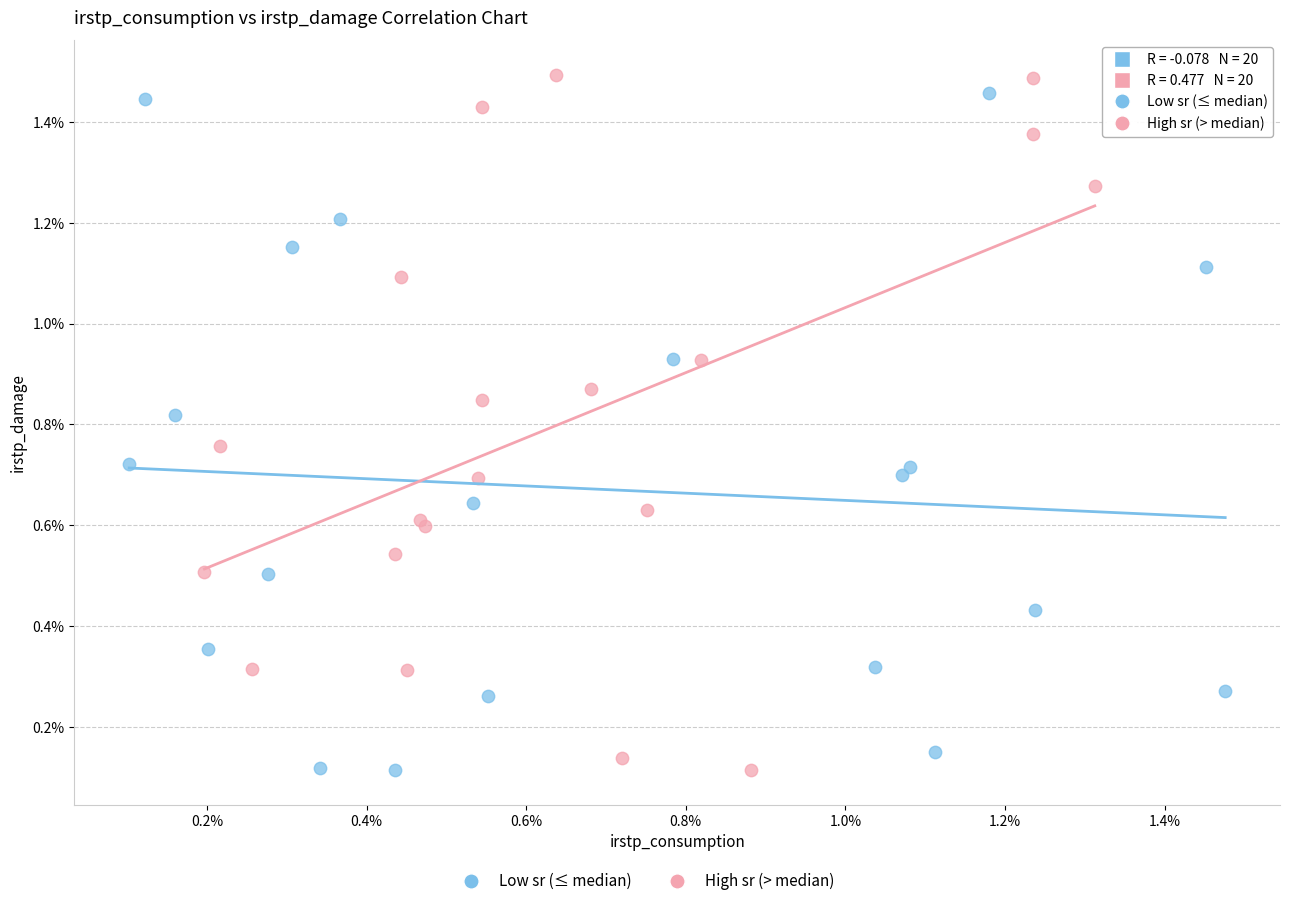

Which series has the widest spread of Y values?

High sr (> median)